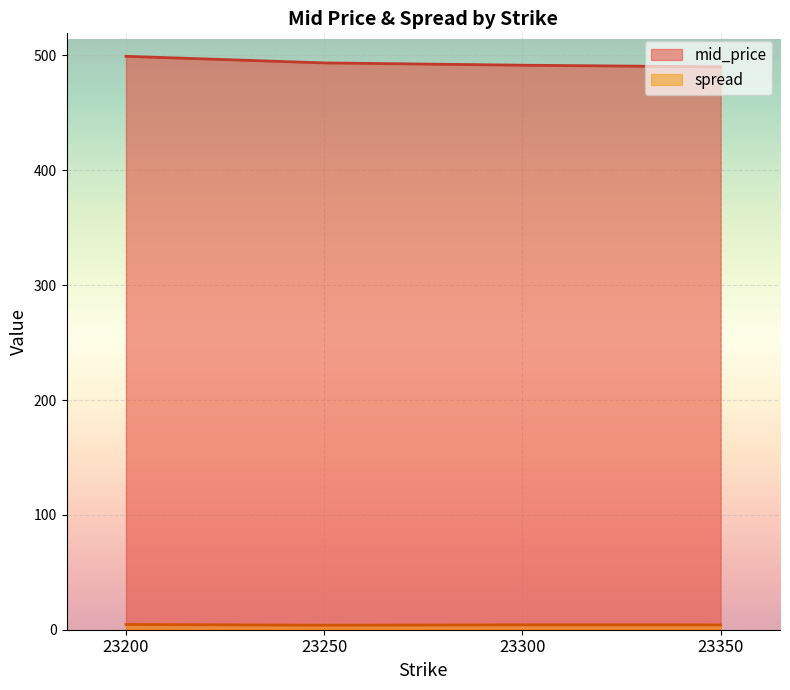

Which series has the largest total across all categories?

mid_price